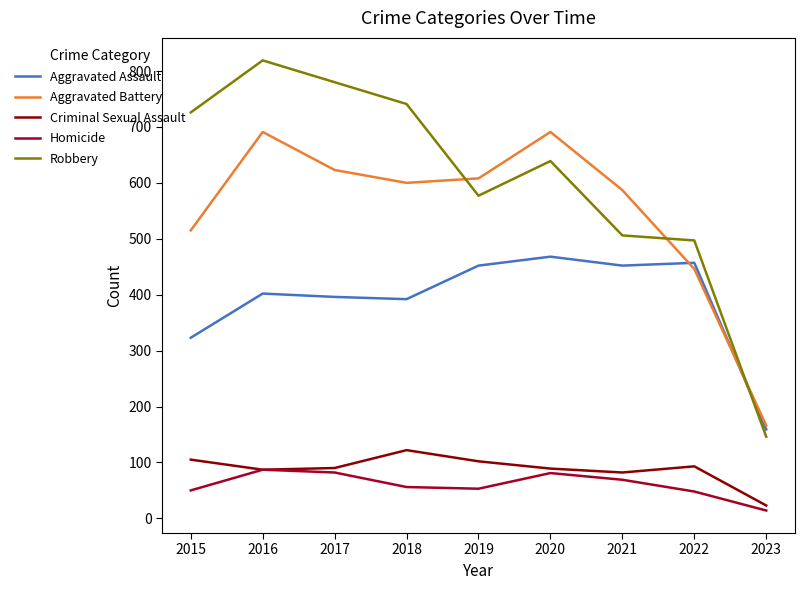

True or false: Robbery has a value of 726 at 2015.

True